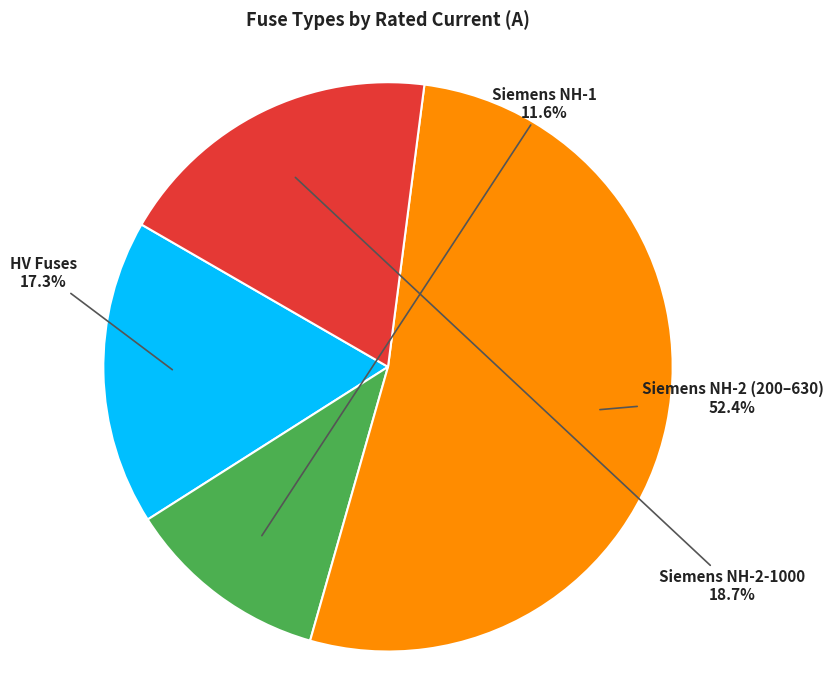

Does any single category account for the majority?

Yes